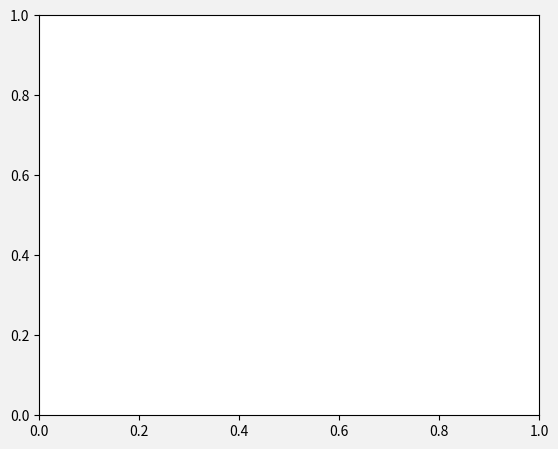

Approximately how many times larger is the value at Low Track Numbers (<9) compared to High Track Numbers (≥9)?

0.6